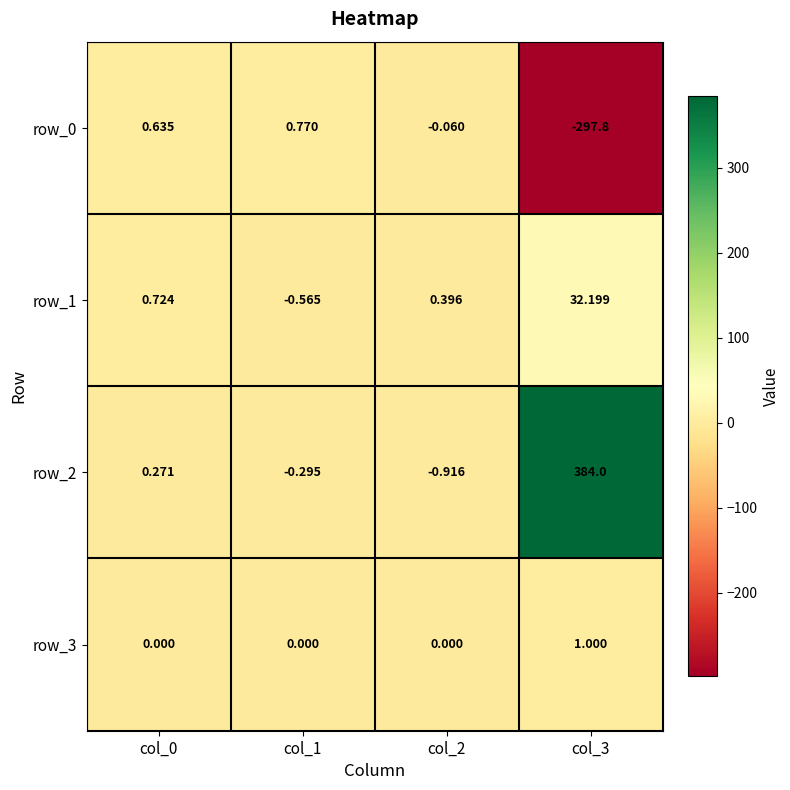

How many values in the row_3 series exceed 0?

1